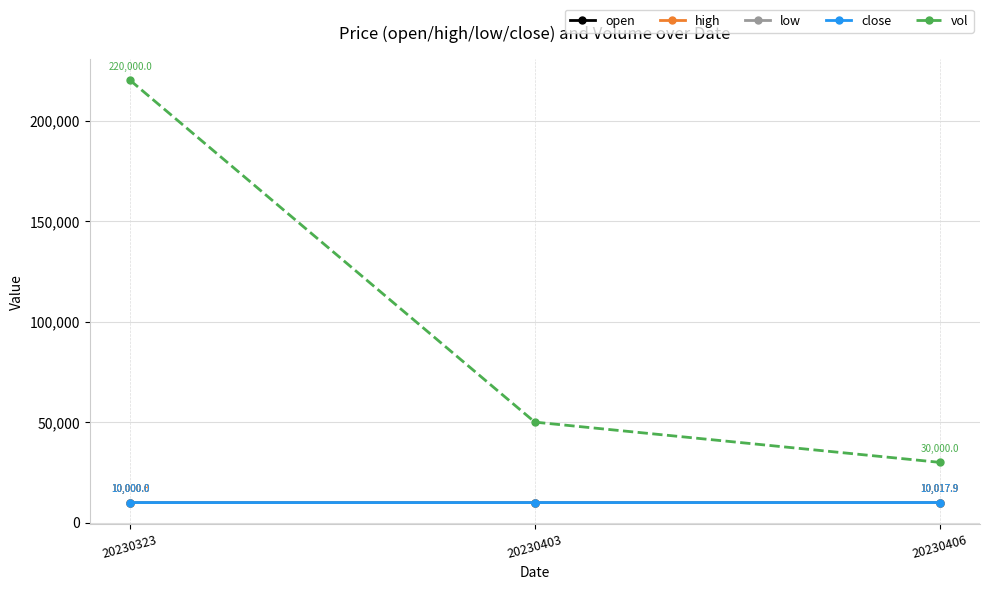

What is the difference between the open values at 20230406 and 20230323?

17.9